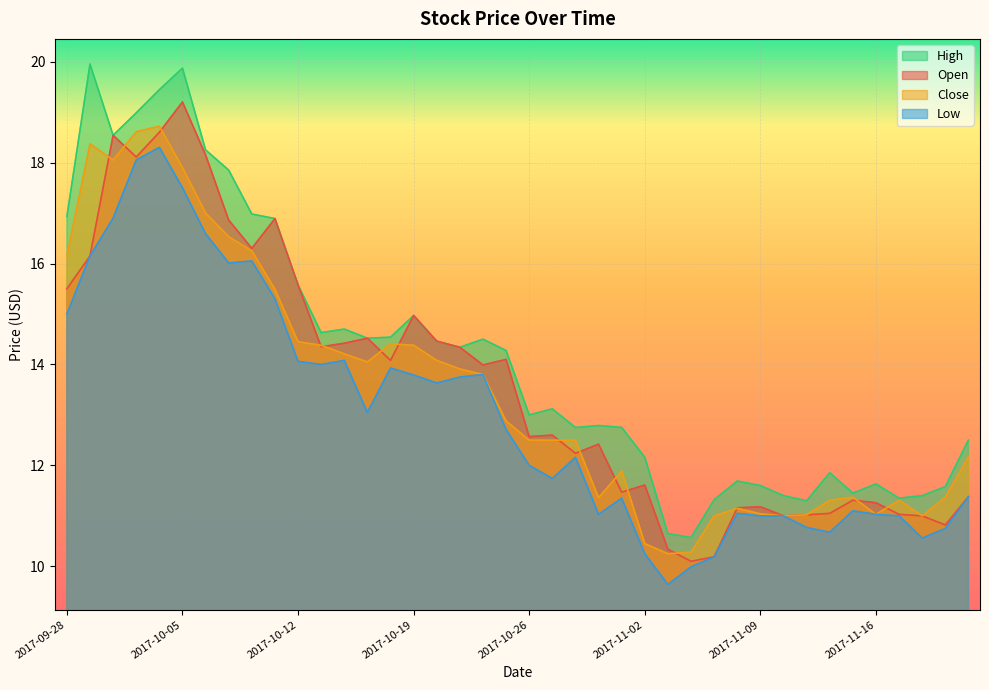

How many series are shown in this chart?

4